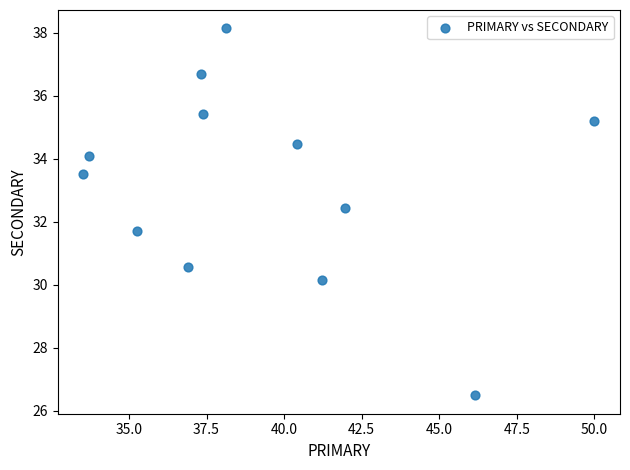

What is the range of X values (max minus min)?

16.5